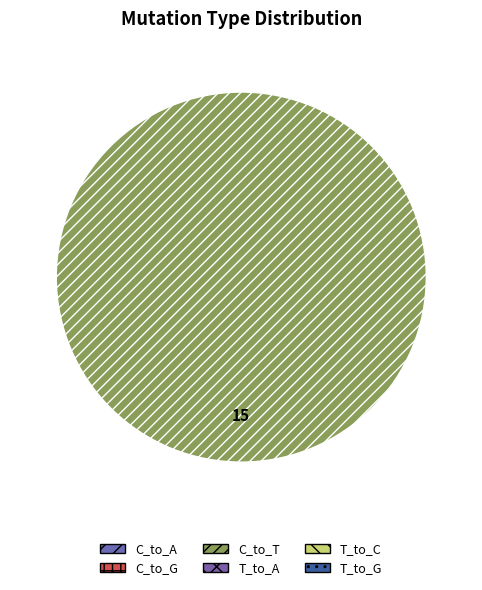

How many segments does this pie chart have?

1